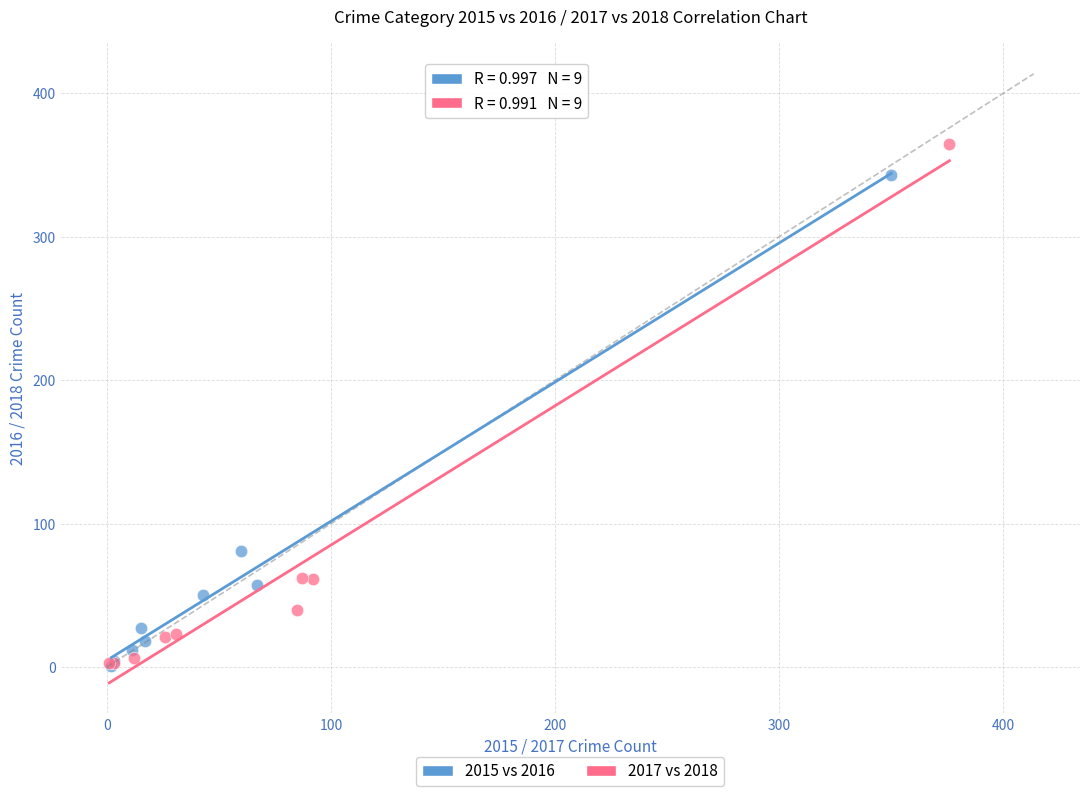

What are all the series names shown in the legend?

2015 vs 2016, 2017 vs 2018